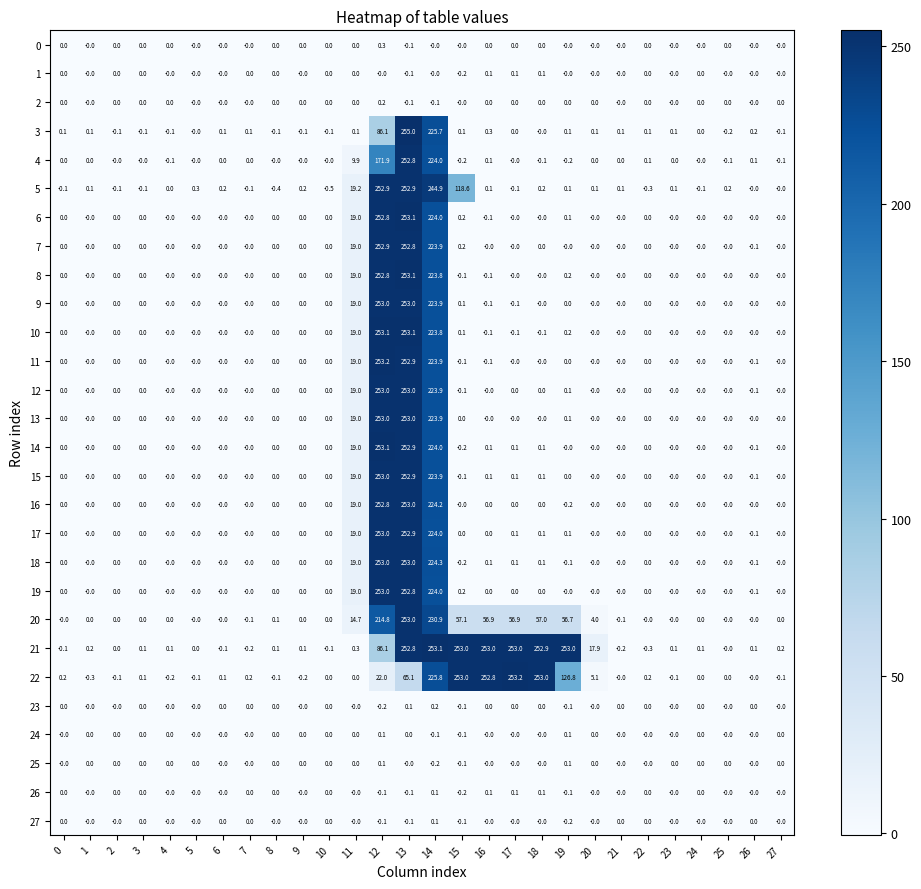

How many 24 values are between 0 and 1?

26